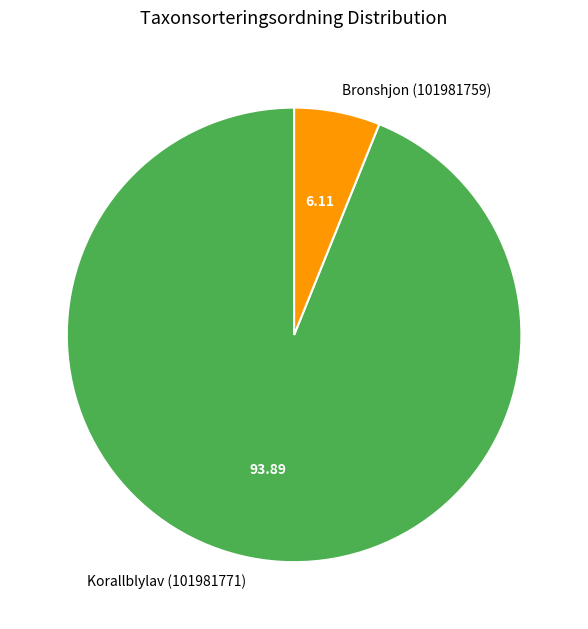

What is the largest slice in the pie chart?

Korallblylav (101981771)